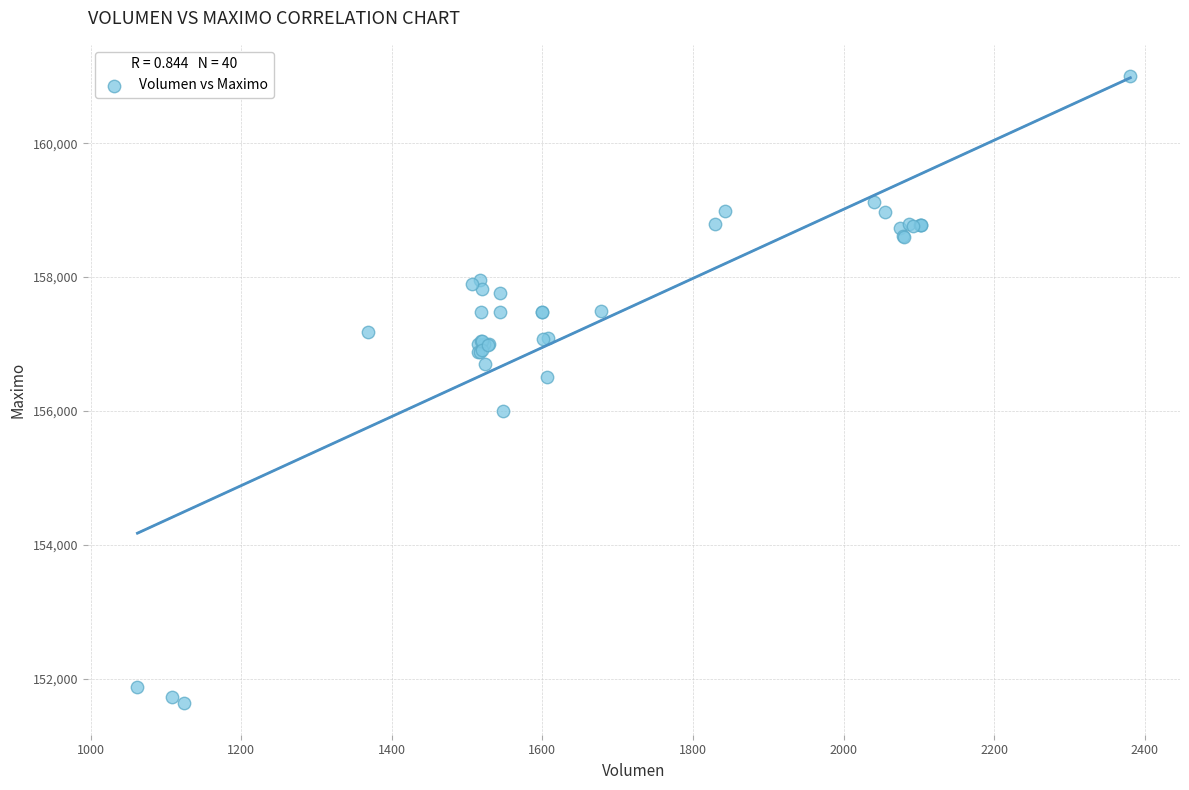

What Y value in the scatter plot is closest to 156316?

156500